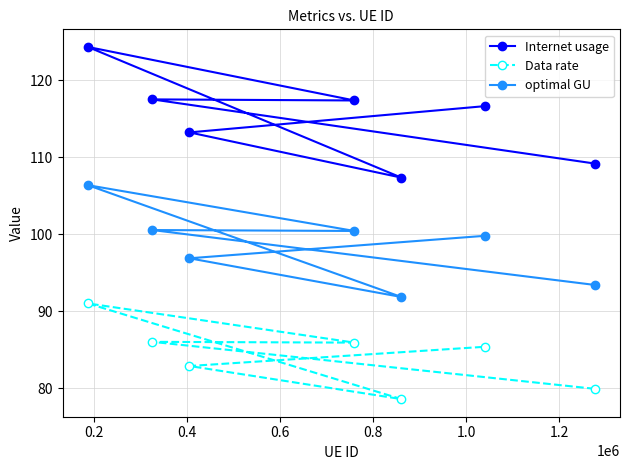

Which series has the largest range (max minus min)?

Internet usage